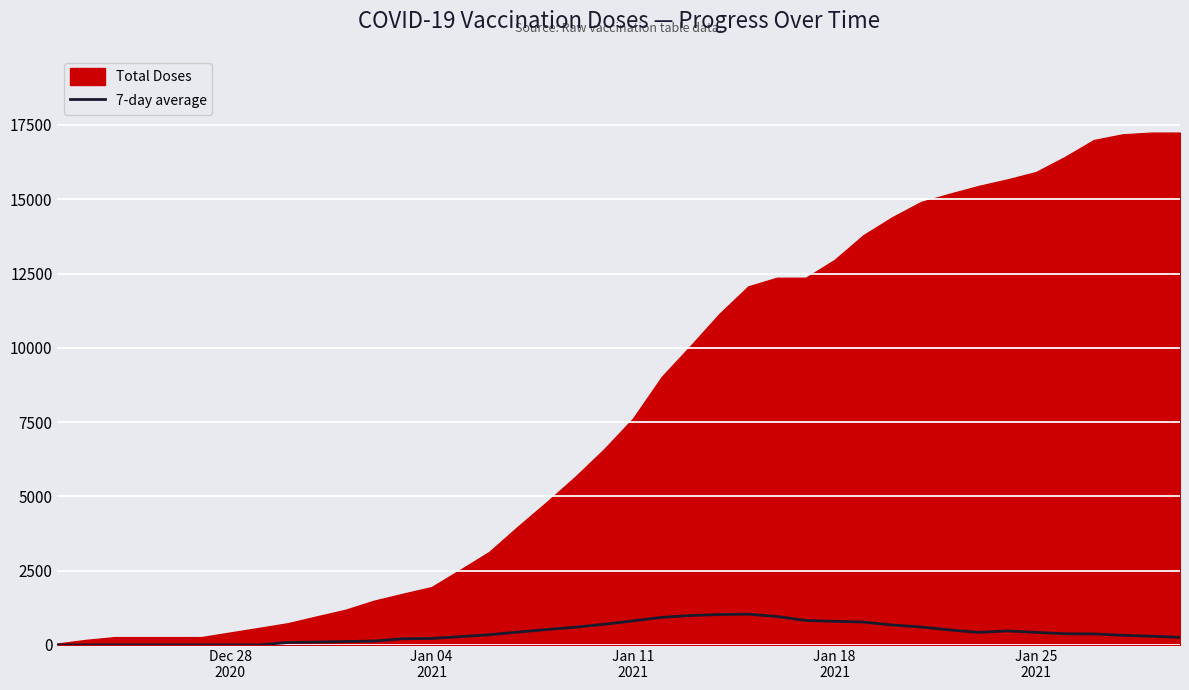

What is the sum of all values?

16570.6